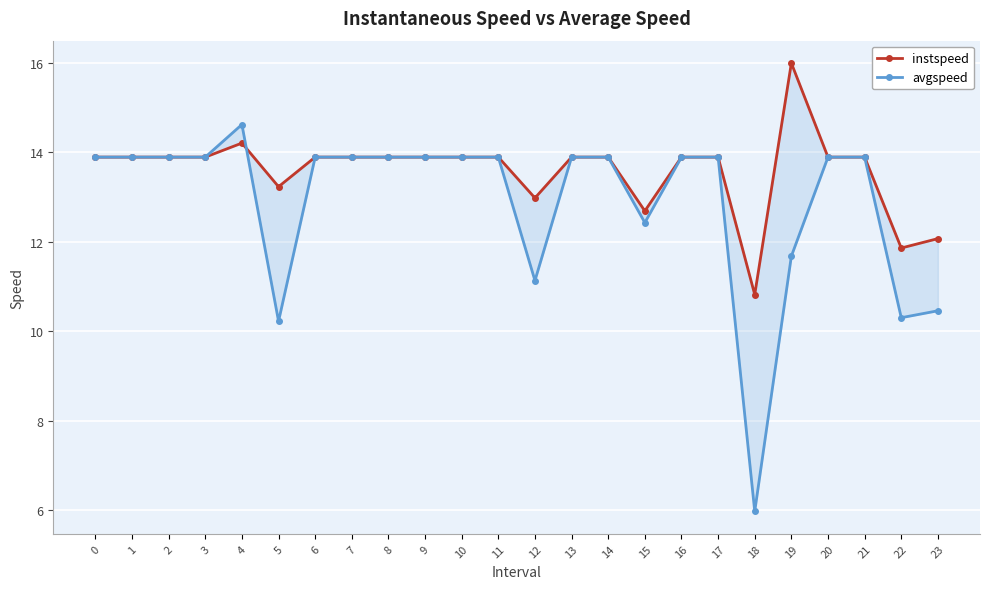

What is the average value of the instspeed series?

13.6